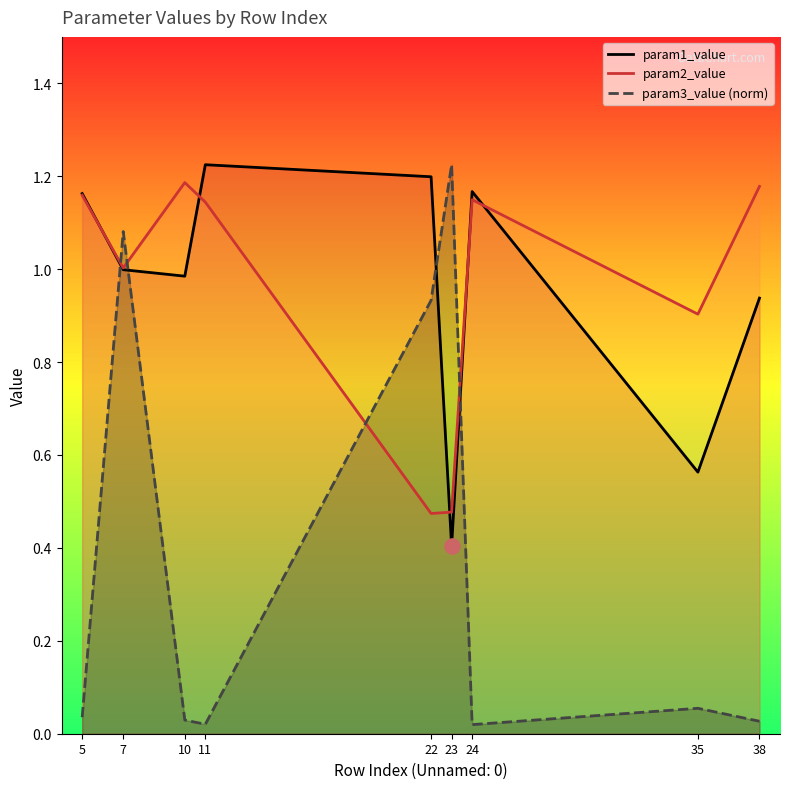

Is the value of param3_value (norm) at 24 greater than the value of param2_value at 38?

No